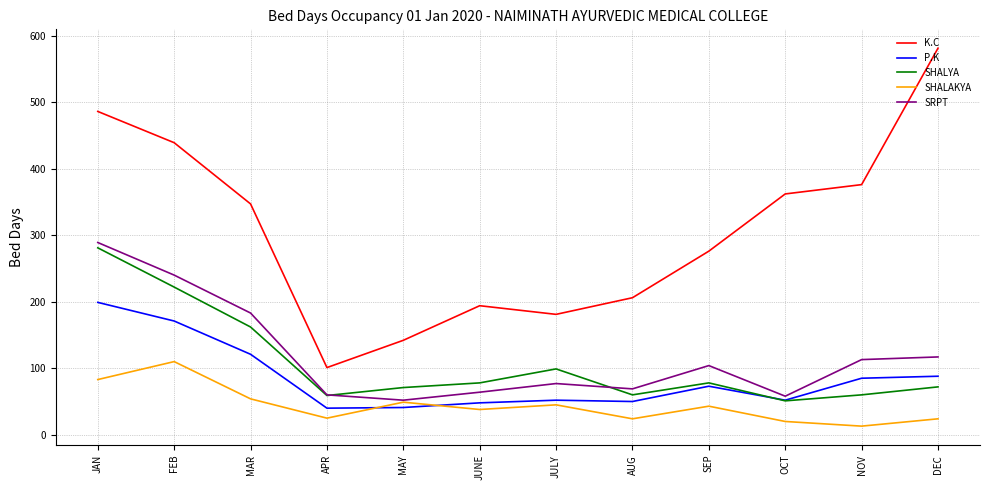

What is the smallest value displayed?

13